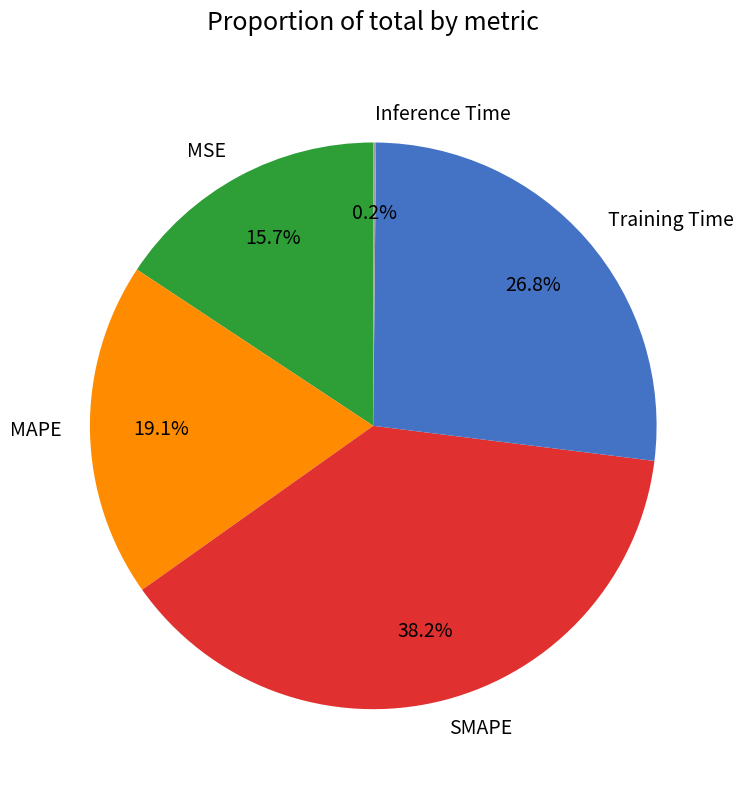

To the nearest percent, what is the average slice percentage?

20%